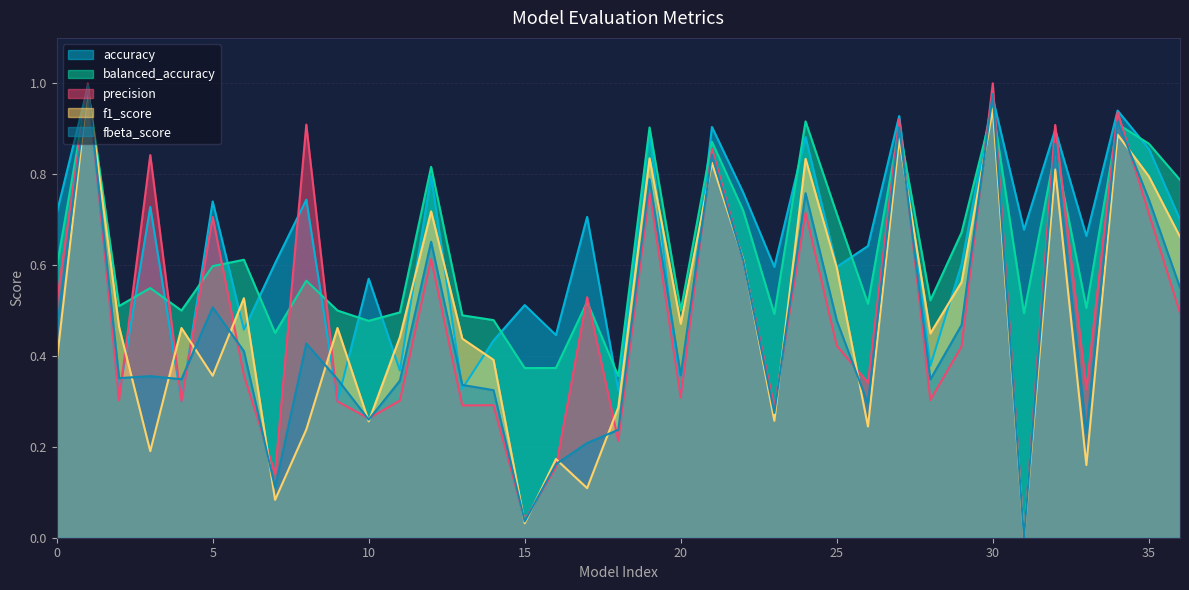

Which label corresponds to the smallest value in the chart?

31